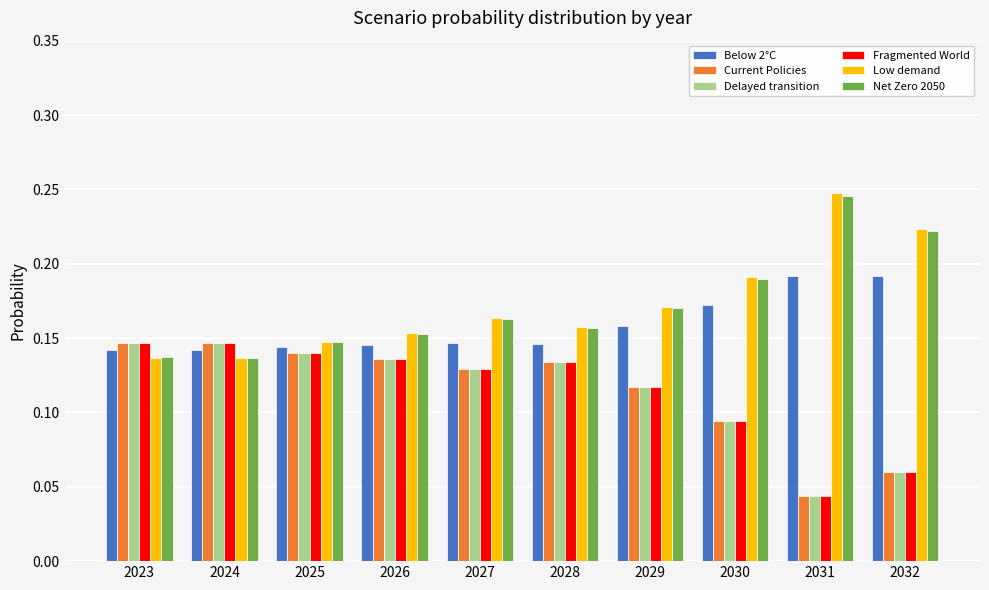

How many bars are there in total?

60